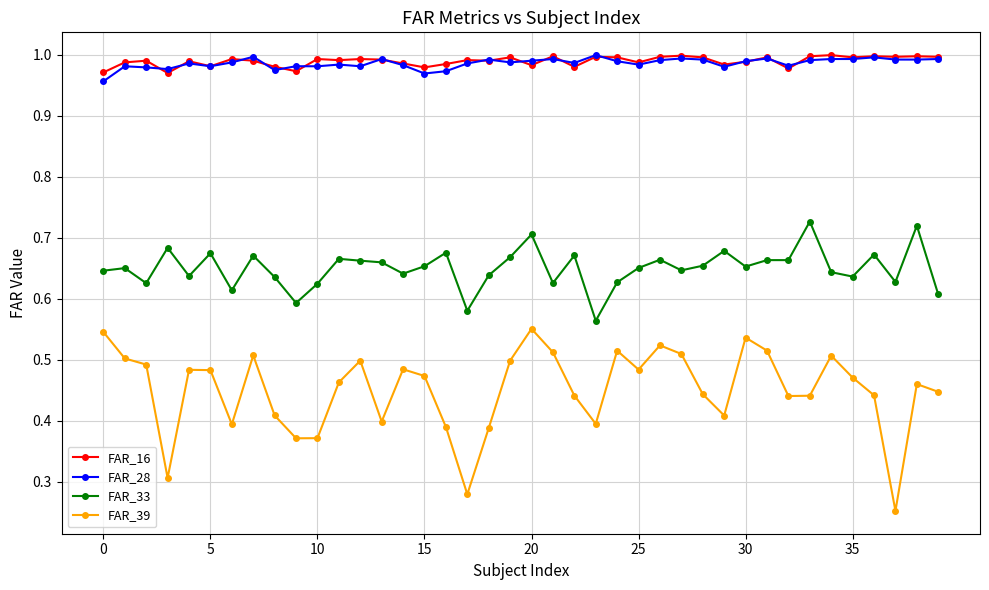

True or false: FAR_28 and FAR_39 intersect in this chart.

False